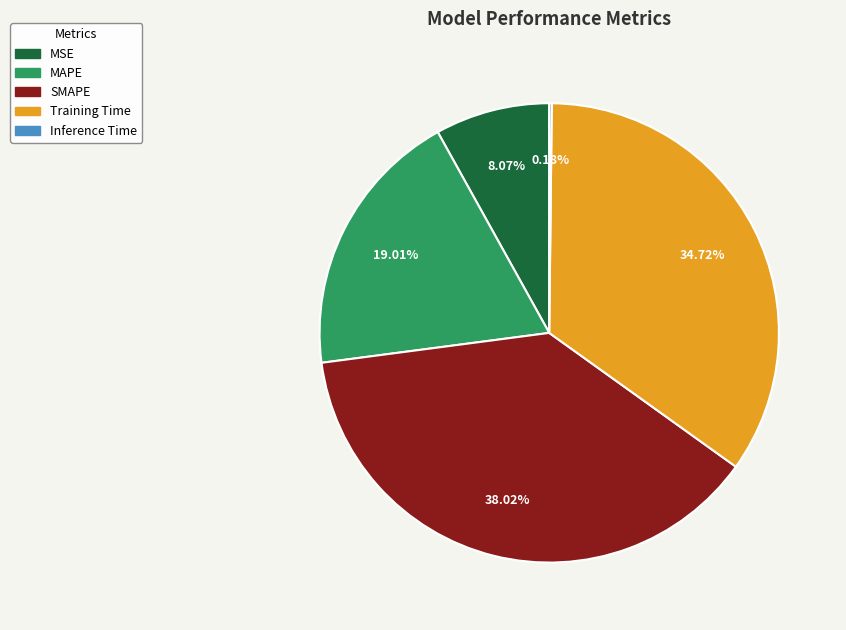

What percentage is the SMAPE slice, to the nearest percent?

38%